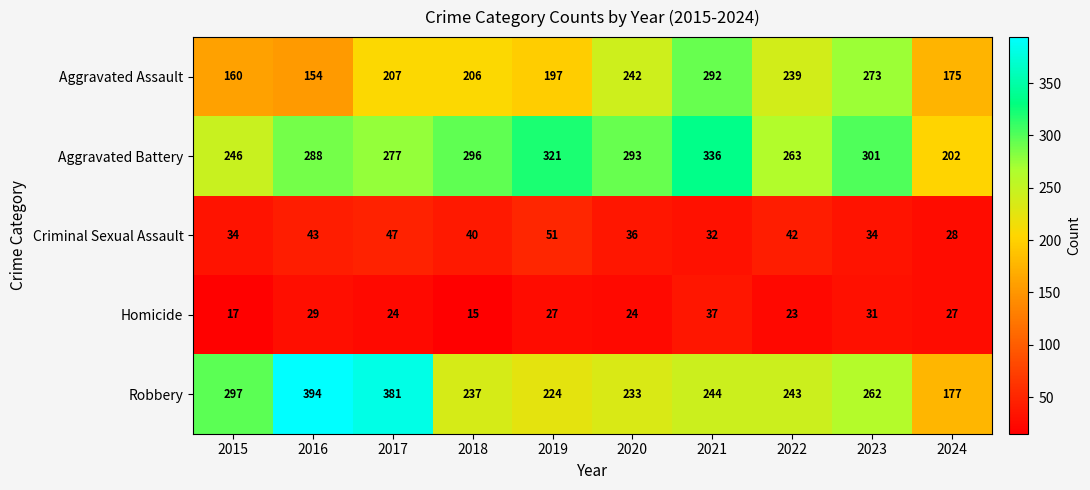

How many data points does each series have?

10